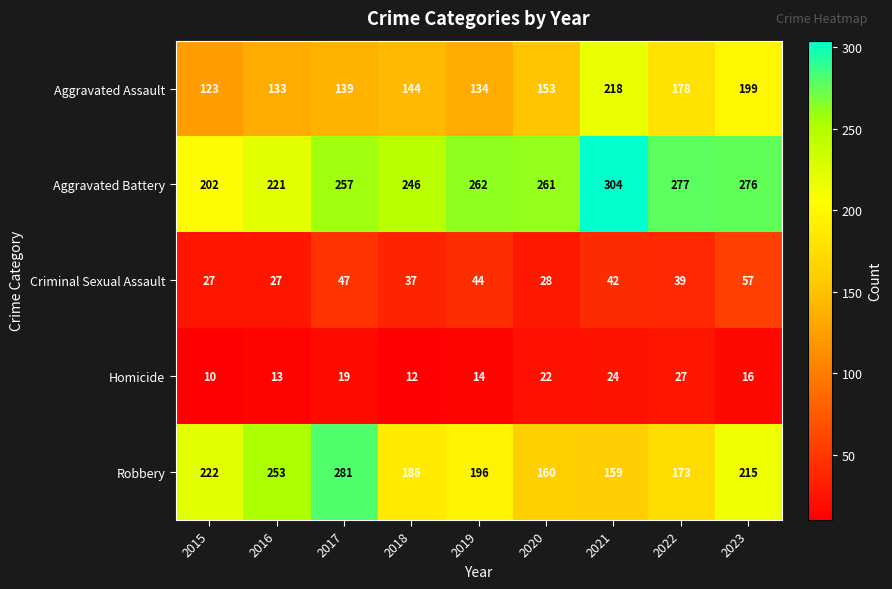

Rank the series at 2019 from highest to lowest value.

Aggravated Battery, Robbery, Aggravated Assault, Criminal Sexual Assault, Homicide